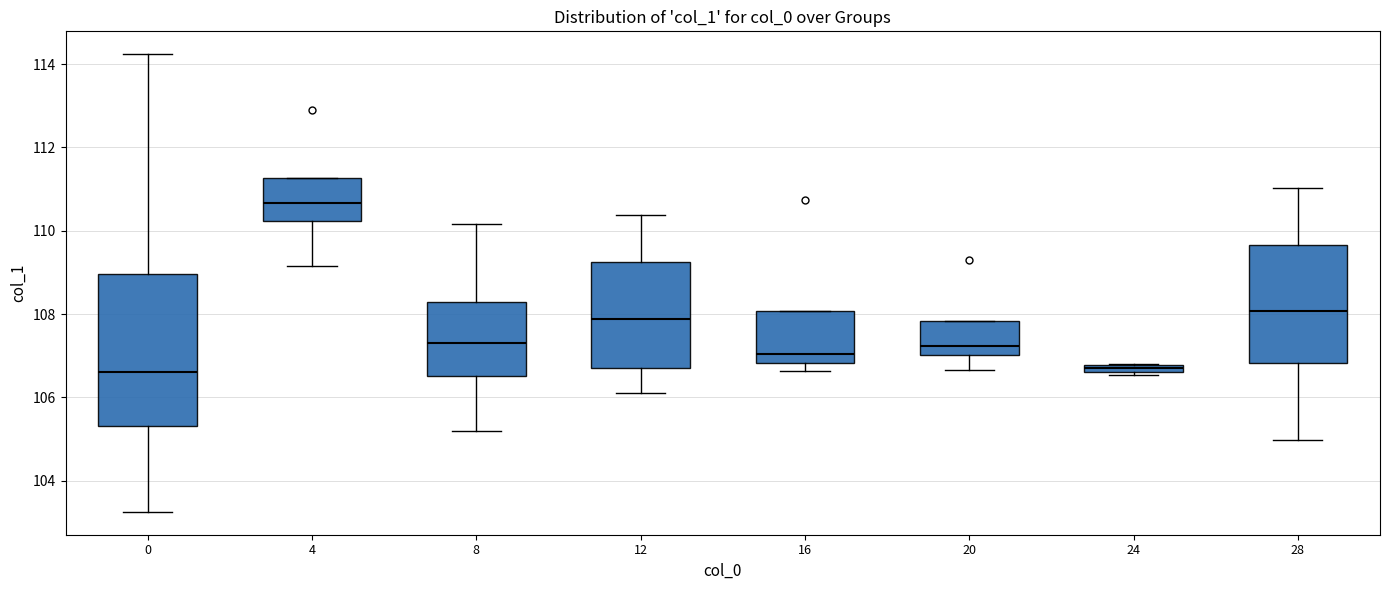

Where is the upper edge of the box at x = 4 on the y-axis? The values are not printed on the chart, so give them approximately, as read against the axis.

111.2